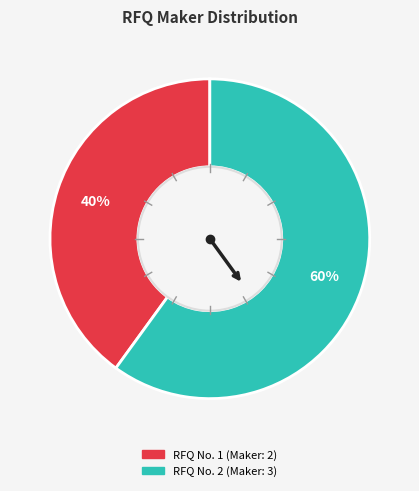

How many segments does this pie chart have?

2